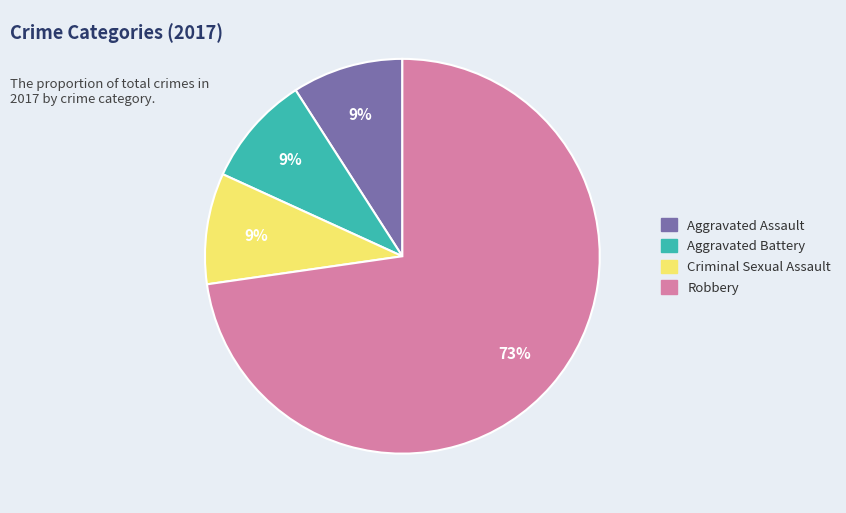

How many segments does this pie chart have?

4